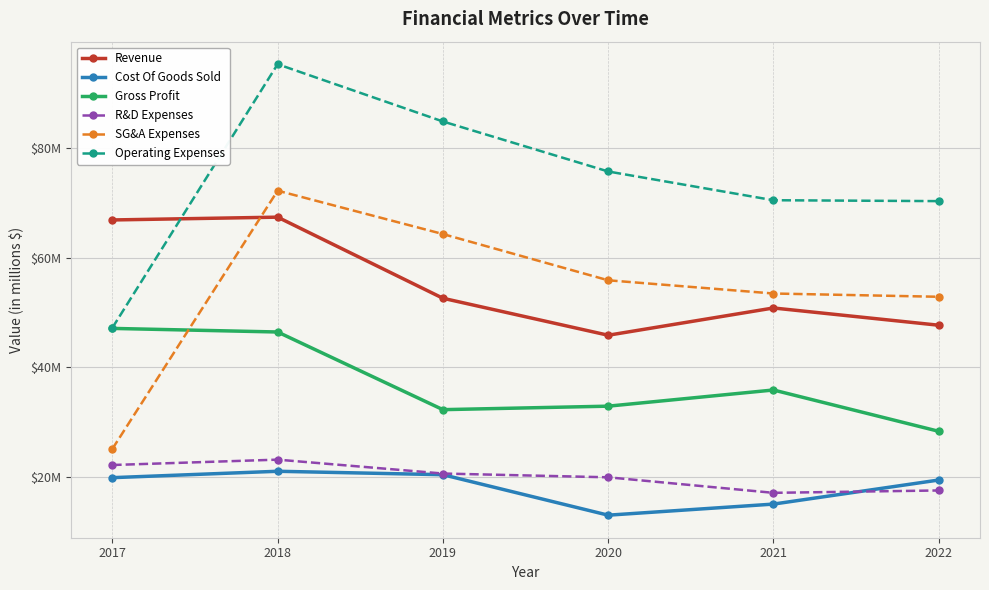

Reading left to right, list all the values displayed in this chart.

Revenue: 2017=66.9	2018=67.4	2019=52.6	2020=45.8	2021=50.8	2022=47.7
Cost Of Goods Sold: 2017=19.8	2018=21.0	2019=20.4	2020=13.0	2021=15.0	2022=19.4
Gross Profit: 2017=47.1	2018=46.4	2019=32.2	2020=32.9	2021=35.8	2022=28.3
R&D Expenses: 2017=22.1	2018=23.1	2019=20.6	2020=19.9	2021=17.0	2022=17.5
SG&A Expenses: 2017=25.1	2018=72.3	2019=64.3	2020=55.9	2021=53.5	2022=52.9
Operating Expenses: 2017=47.2	2018=95.4	2019=84.9	2020=75.8	2021=70.5	2022=70.4